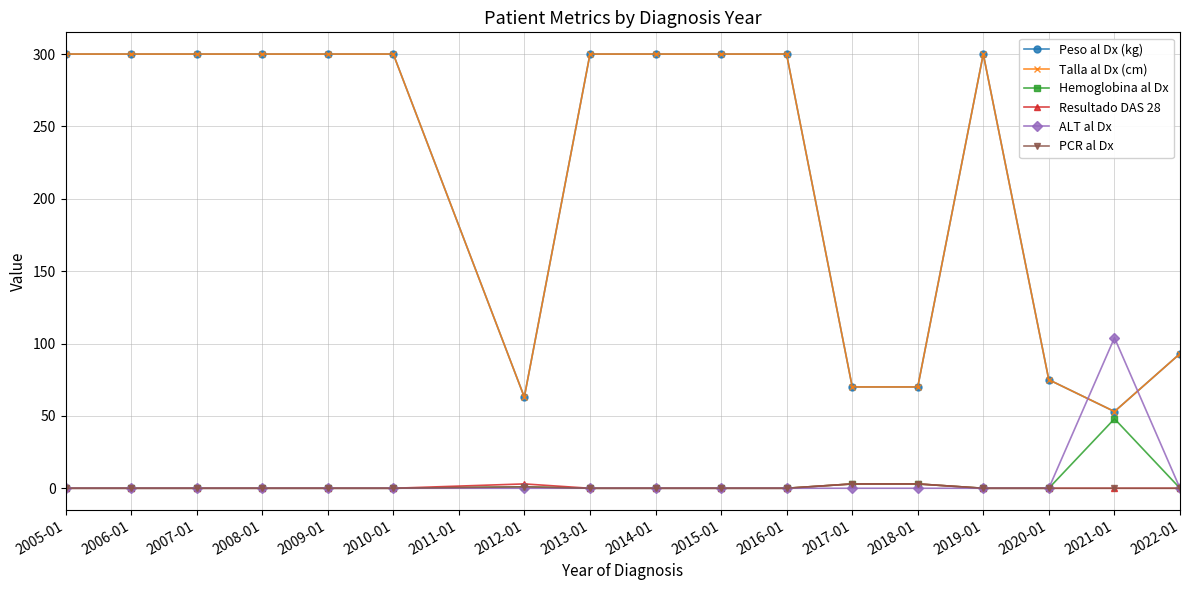

At which category is the sum across all series the highest?

2005-01